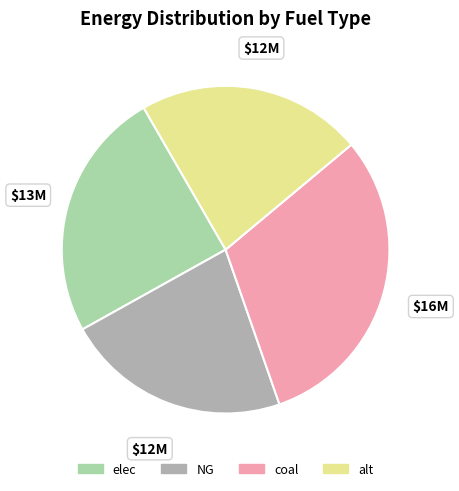

How many segments does this pie chart have?

4